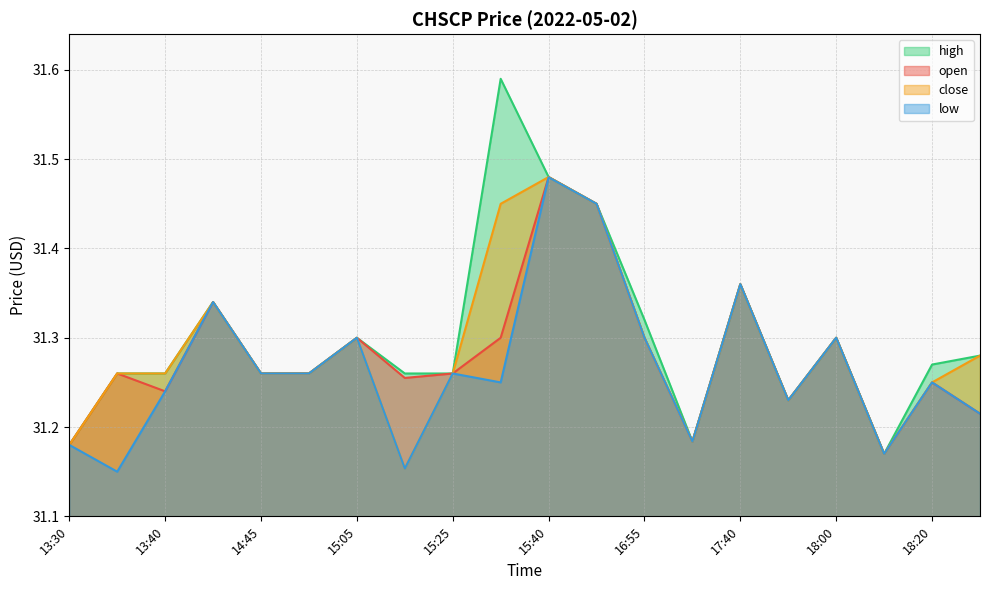

At which category does low reach its first local peak?

14:20